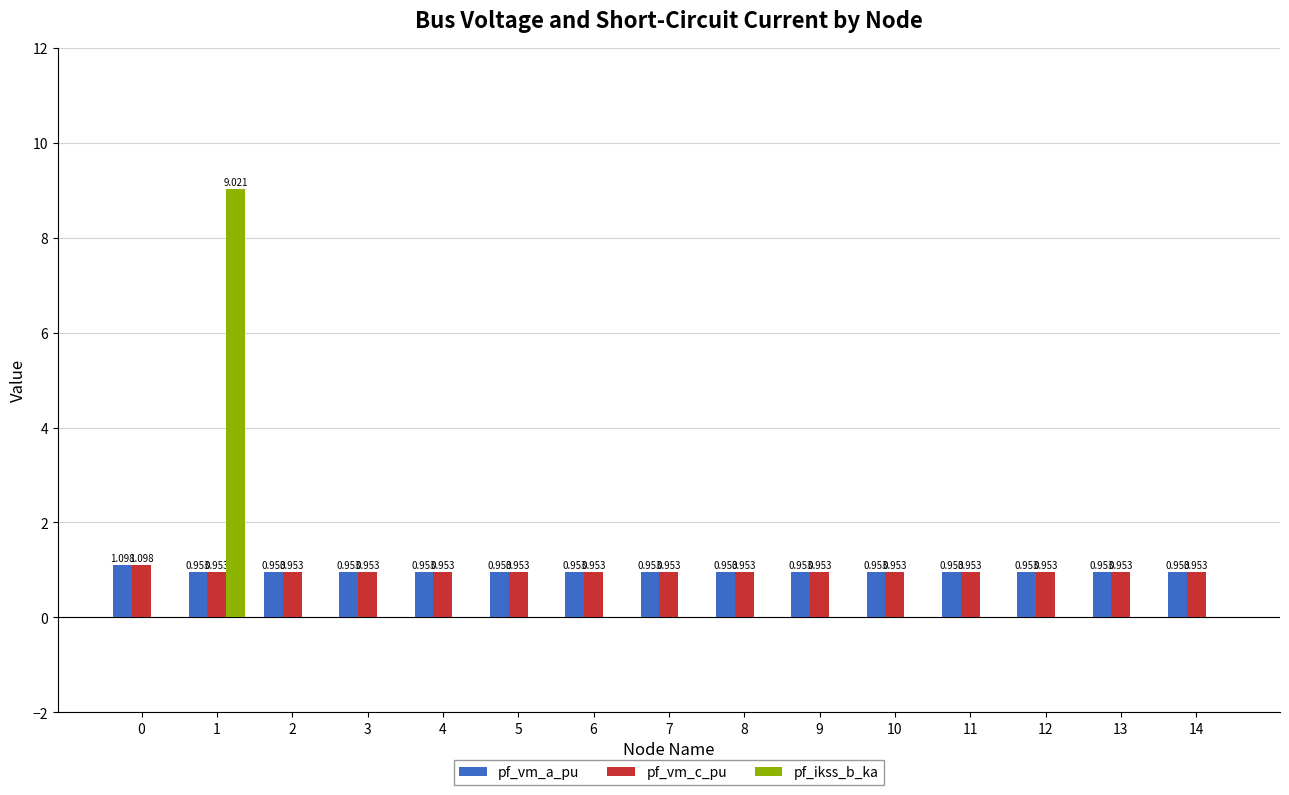

Between 1 and 13, which series saw the biggest shift?

pf_ikss_b_ka